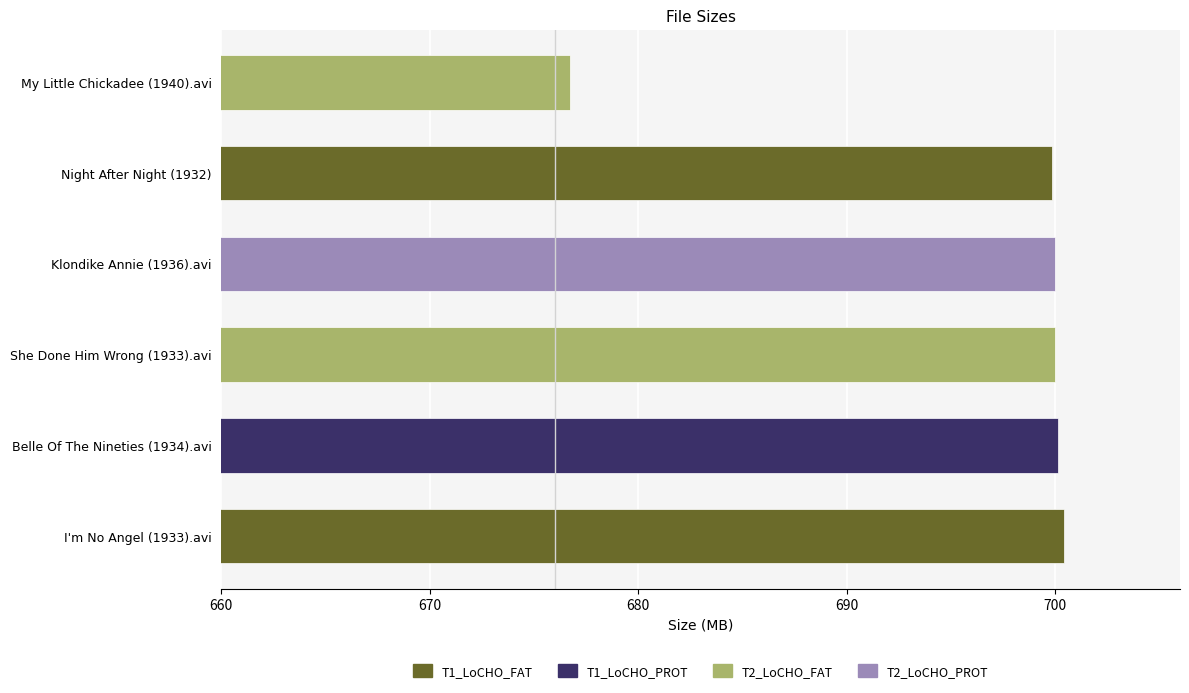

What is the minimum value shown in the chart?

676.7